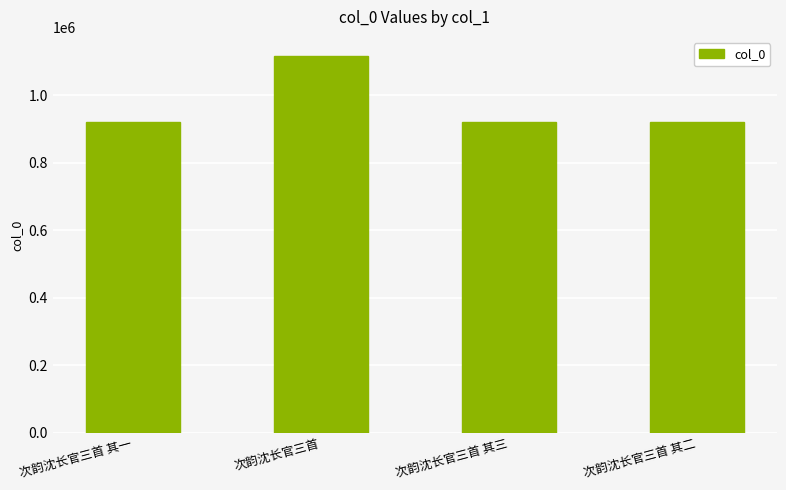

True or false: the data shows 317725 at 次韵沈长官三首 其一.

False